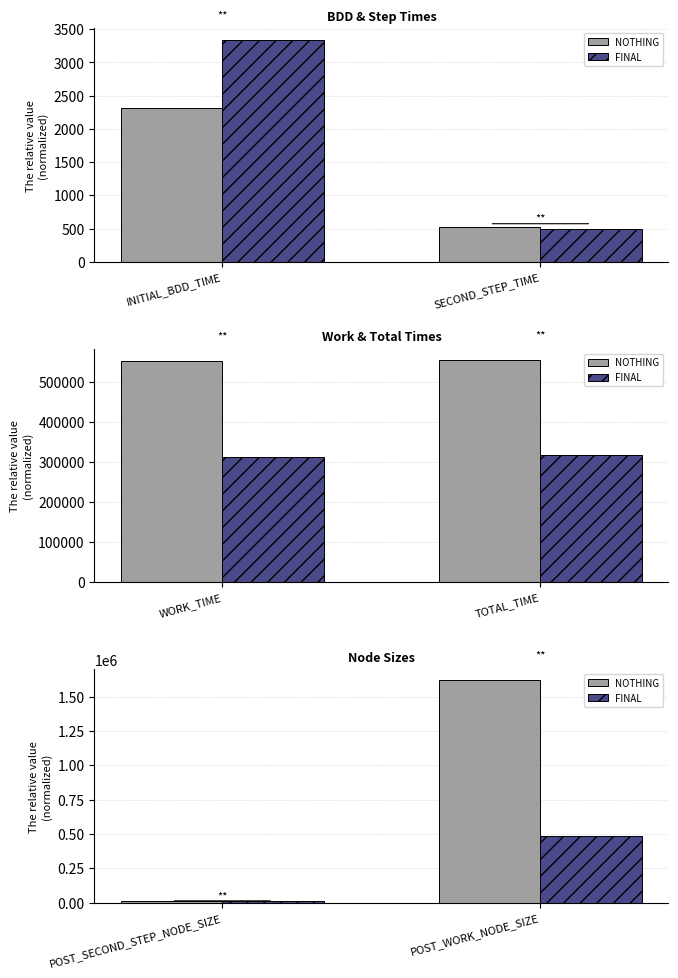

What is the label of the 2nd bar from the left?

POST_WORK_NODE_SIZE